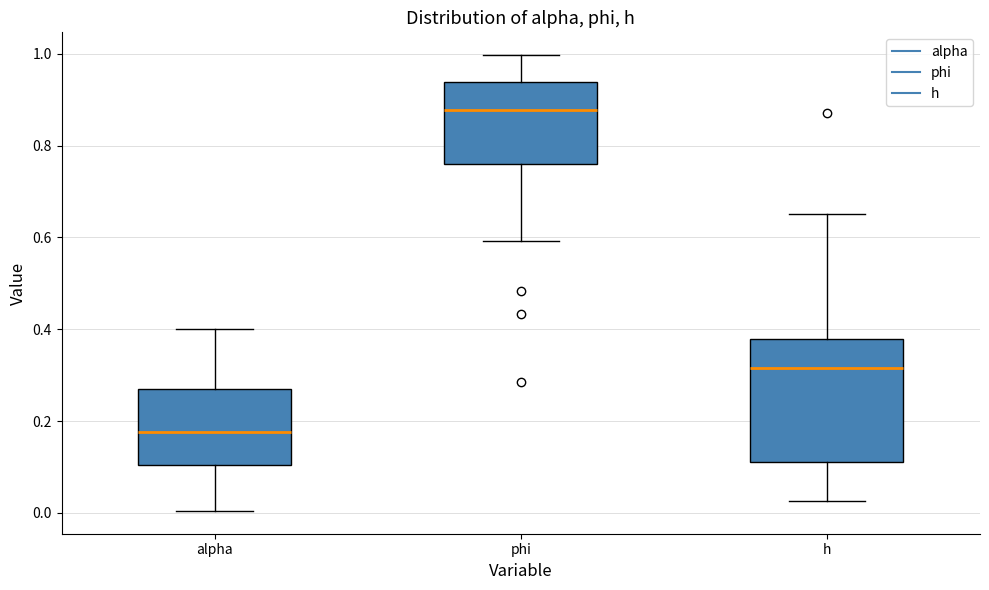

Reading left to right, read every box against the y-axis: the position of its median line, the range the box covers, and the ends of its whiskers. The values are not printed on the chart, so give them approximately, as read against the axis.

alpha: median 0.18, box 0.10 to 0.26, whiskers 0.00 to 0.40
phi: median 0.88, box 0.76 to 0.94, whiskers 0.60 to 1.00
h: median 0.32, box 0.12 to 0.38, whiskers 0.02 to 0.66